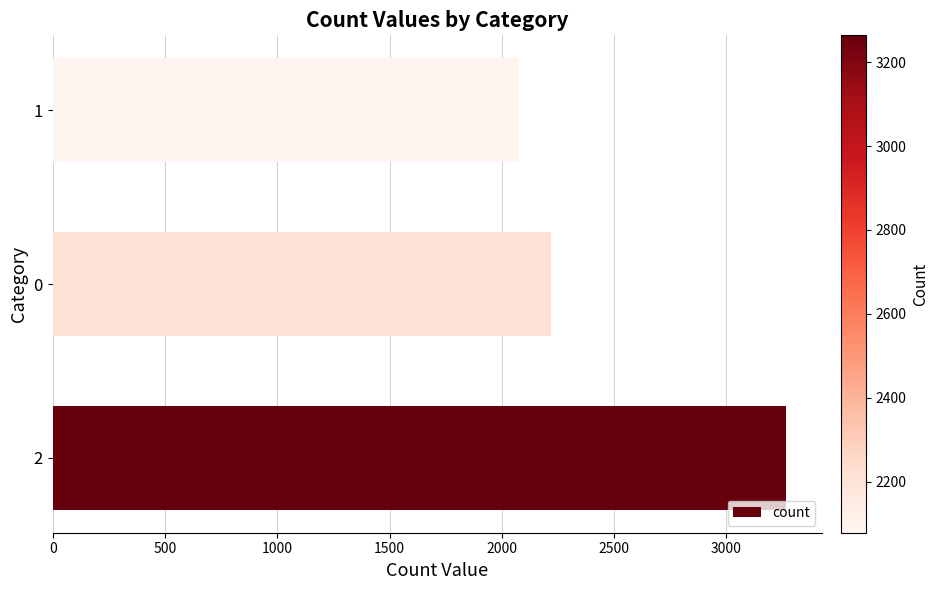

Rank the categories by value from lowest to highest.

1, 0, 2